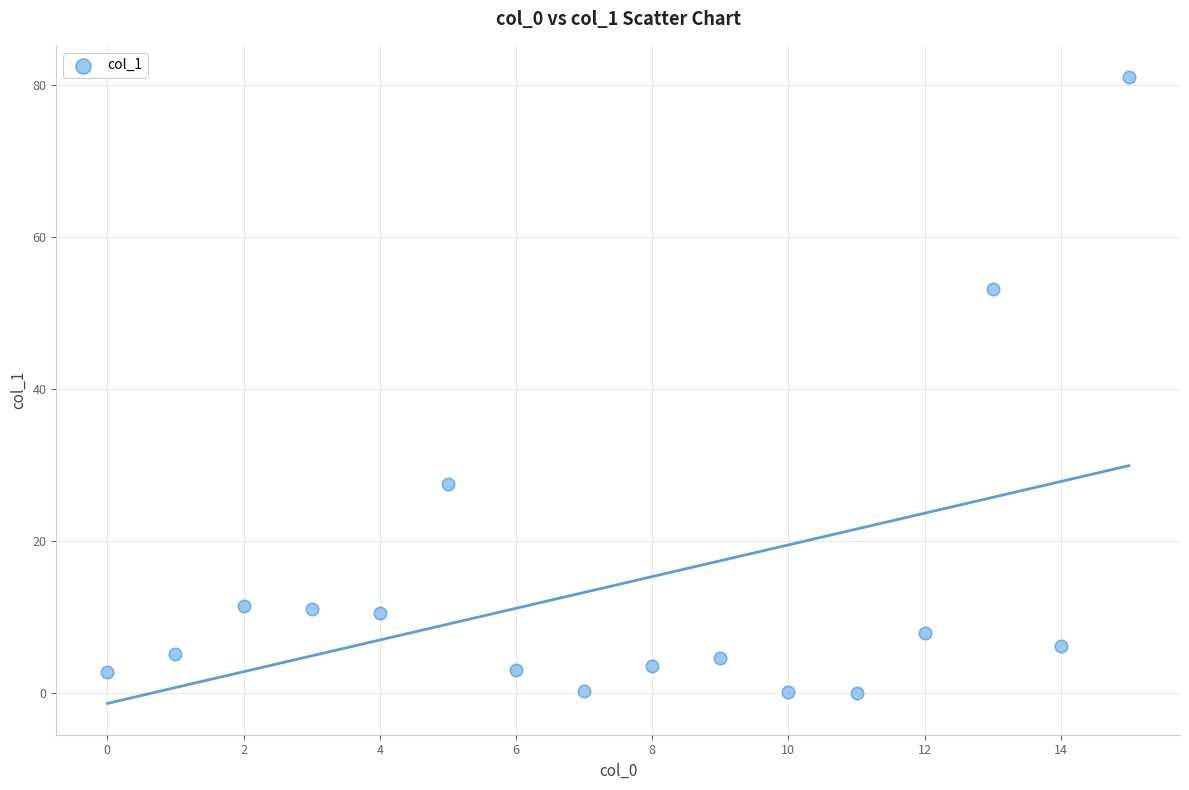

What is the range of Y values (max minus min)?

81.0